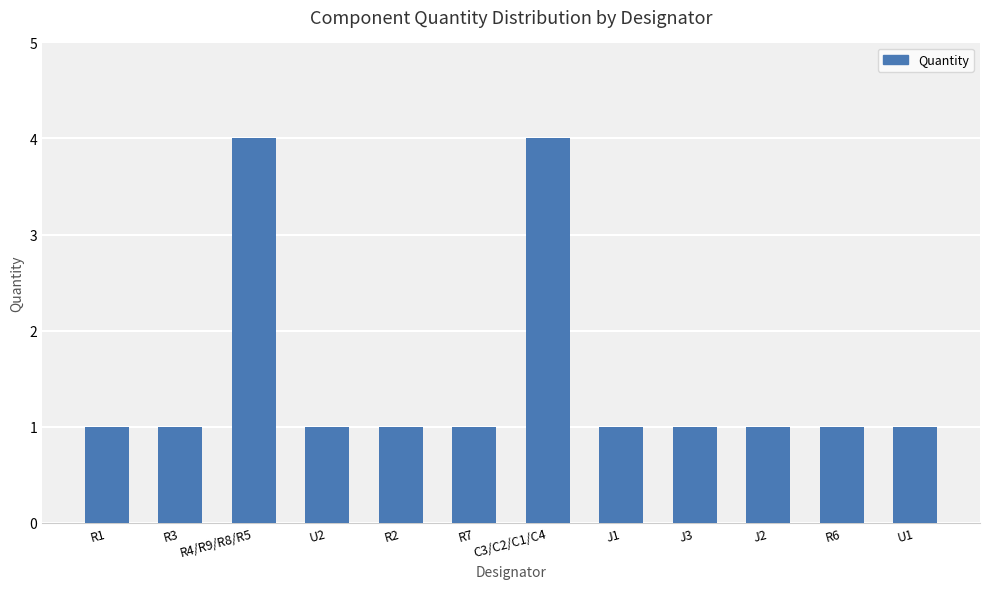

Which has a higher value, C3/C2/C1/C4 or J2?

C3/C2/C1/C4